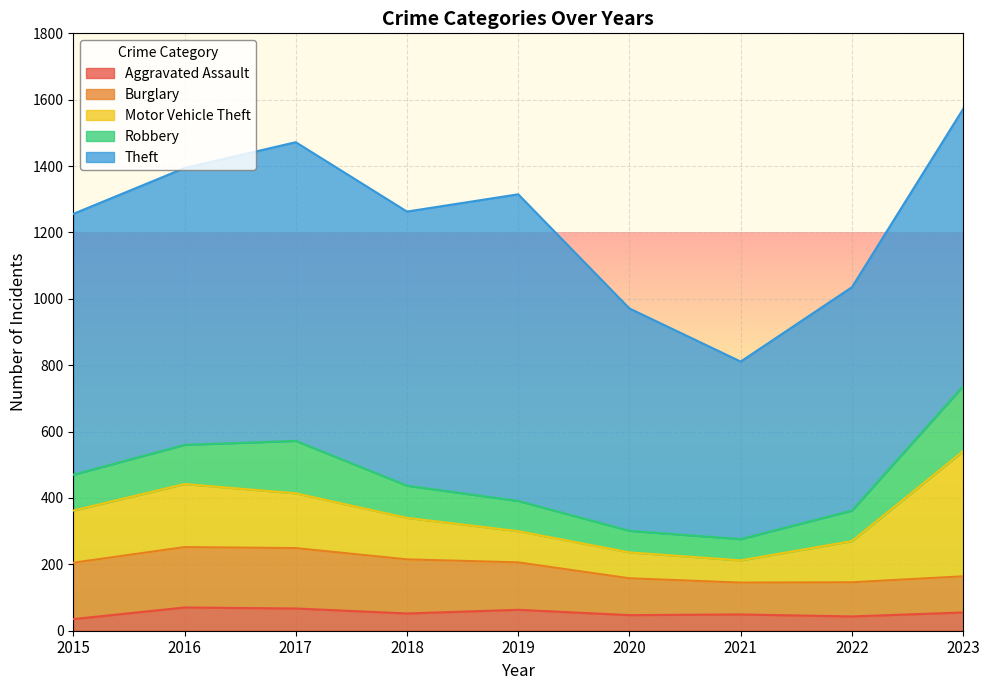

Where is the first local maximum for Theft?

2017